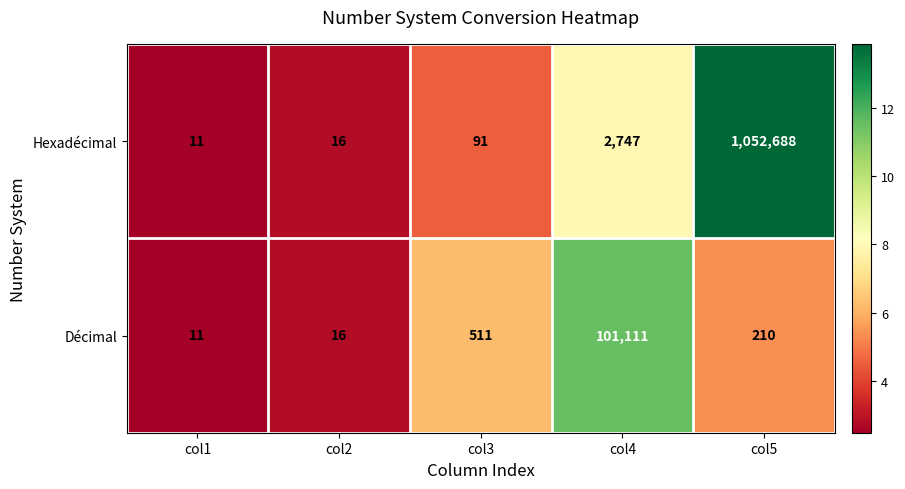

Is it true that Hexadécimal equals 2747 at col4?

True